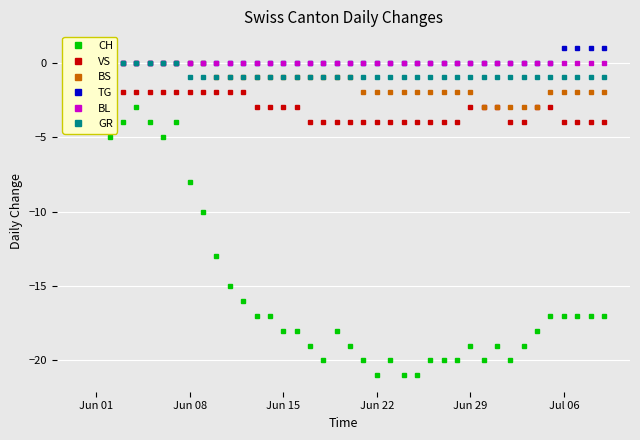

How many series are shown in this chart?

6